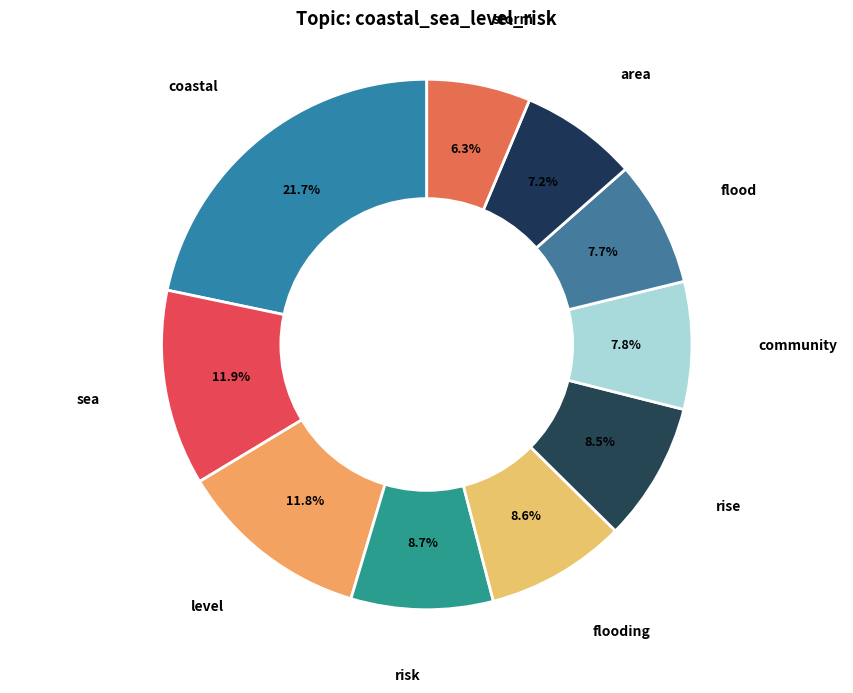

To the nearest percent, what is the difference between the flood and coastal slice percentages?

14%